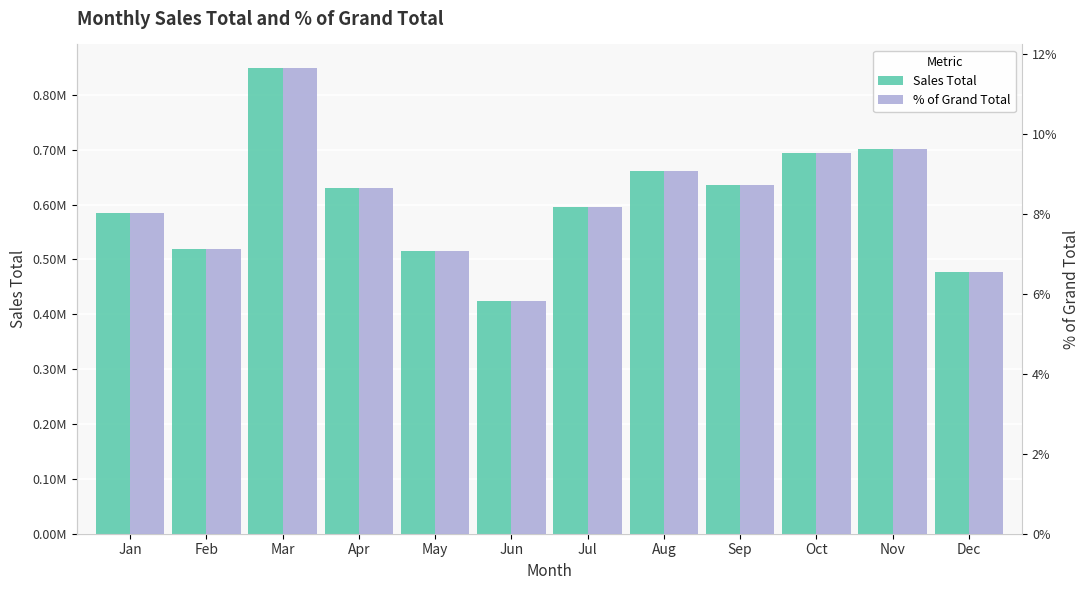

List the series in order of their overall mean, lowest first.

% of Grand Total, Sales Total